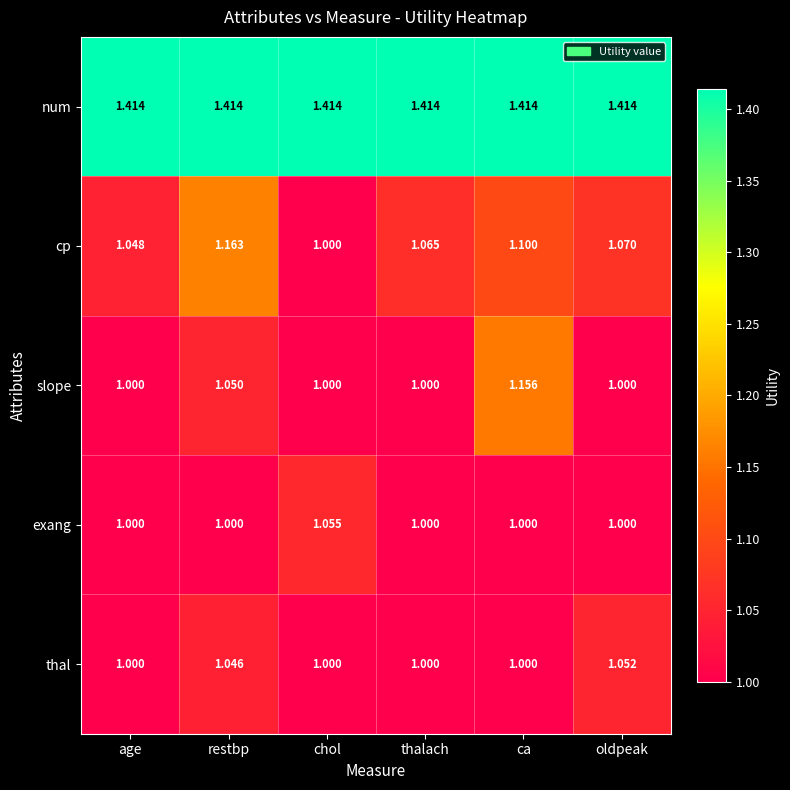

List the series in order of their peak value, highest first.

num, cp, slope, exang, thal